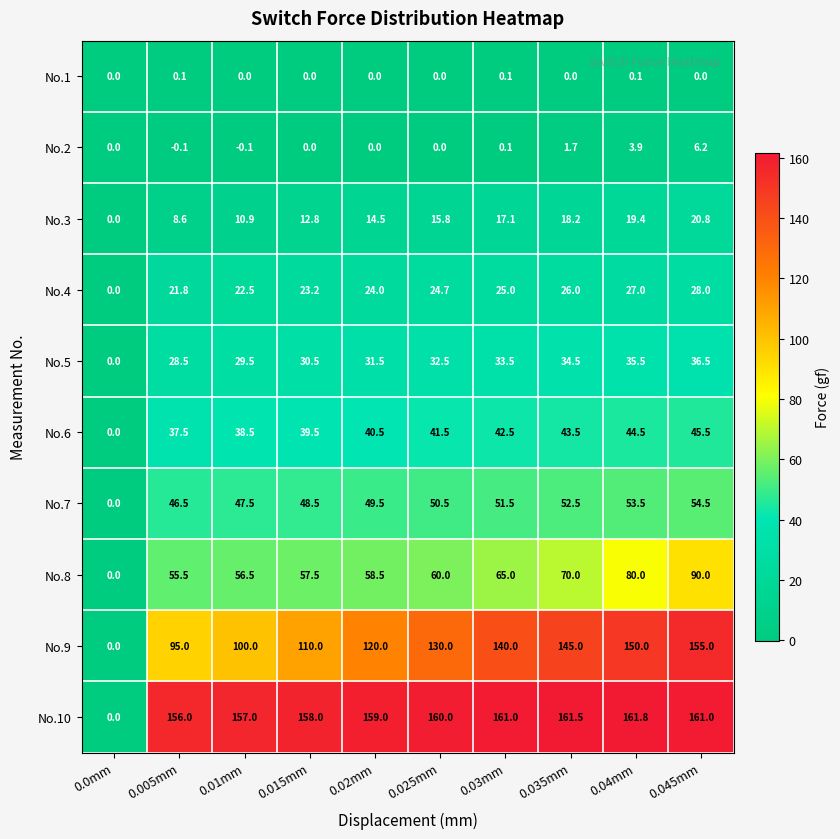

What is the difference between the maximum and minimum values in the No.10 series?

161.8